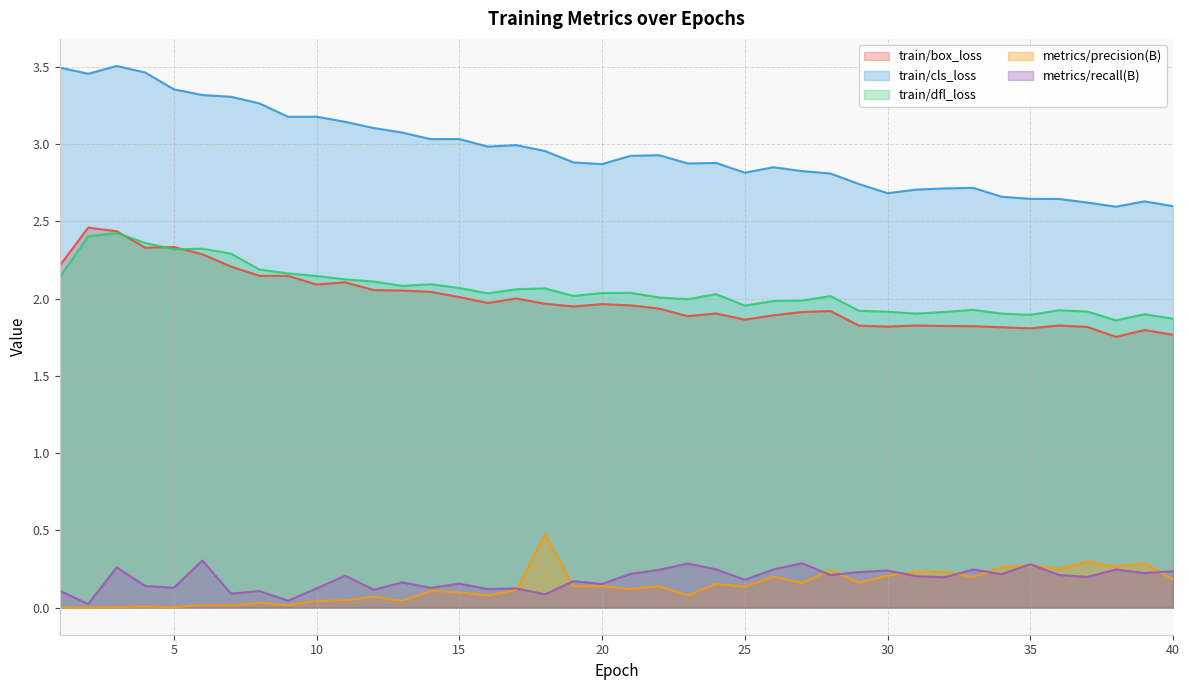

The value of metrics/recall(B) at 16 is 0.1. True or false?

True